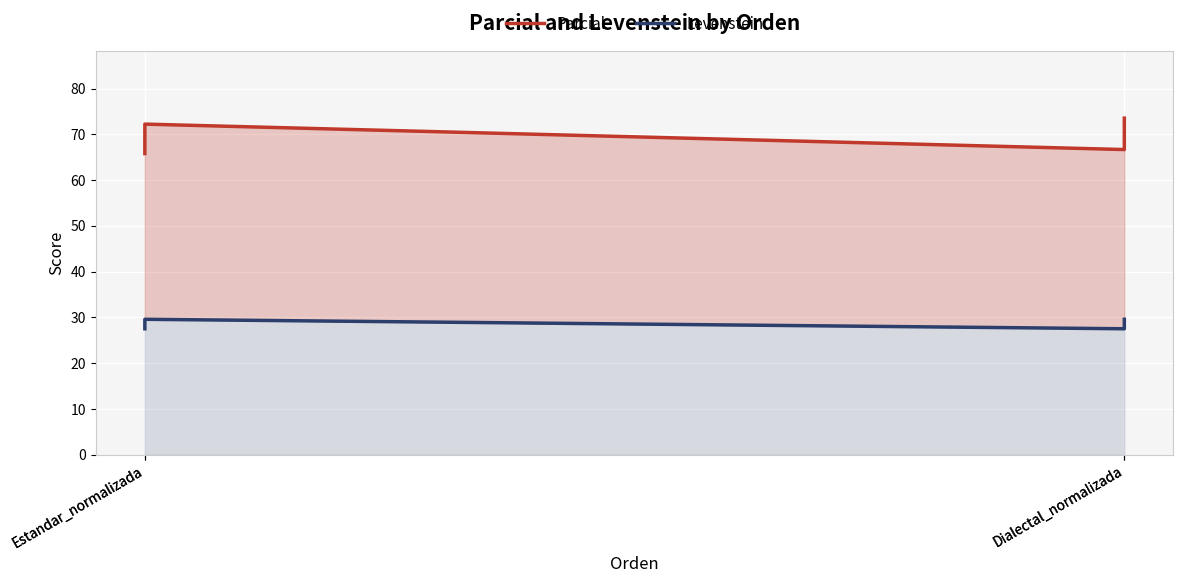

True or false: Parcial has a value of 65.8 at Estandar_normalizada.

True